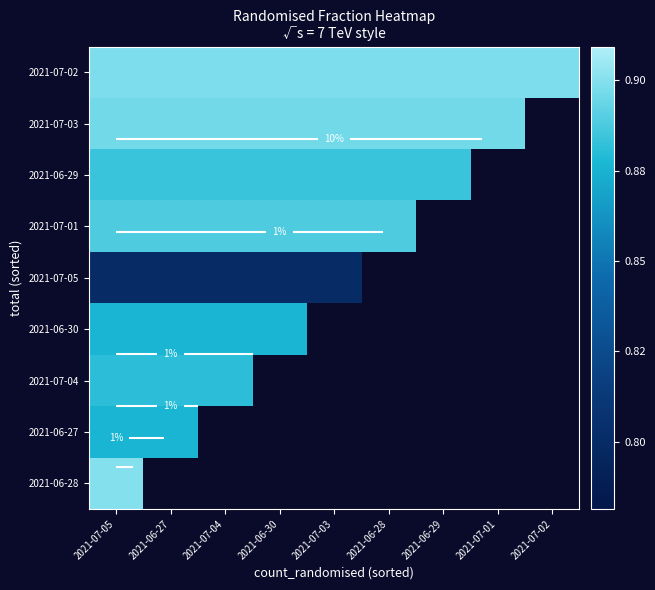

Rank the series by their maximum value, from lowest to highest.

2021-07-05, 2021-06-27, 2021-06-30, 2021-07-04, 2021-06-29, 2021-07-01, 2021-07-03, 2021-07-02, 2021-06-28